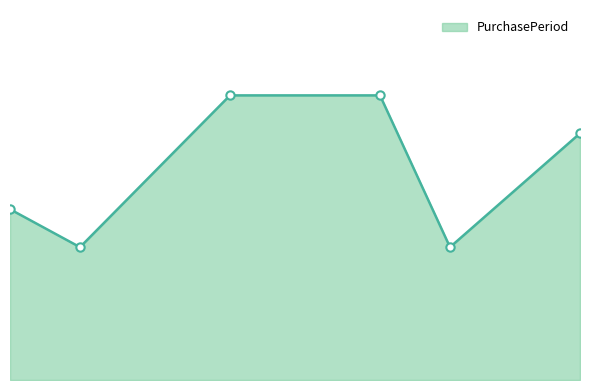

What is the difference between the maximum and minimum values?

8